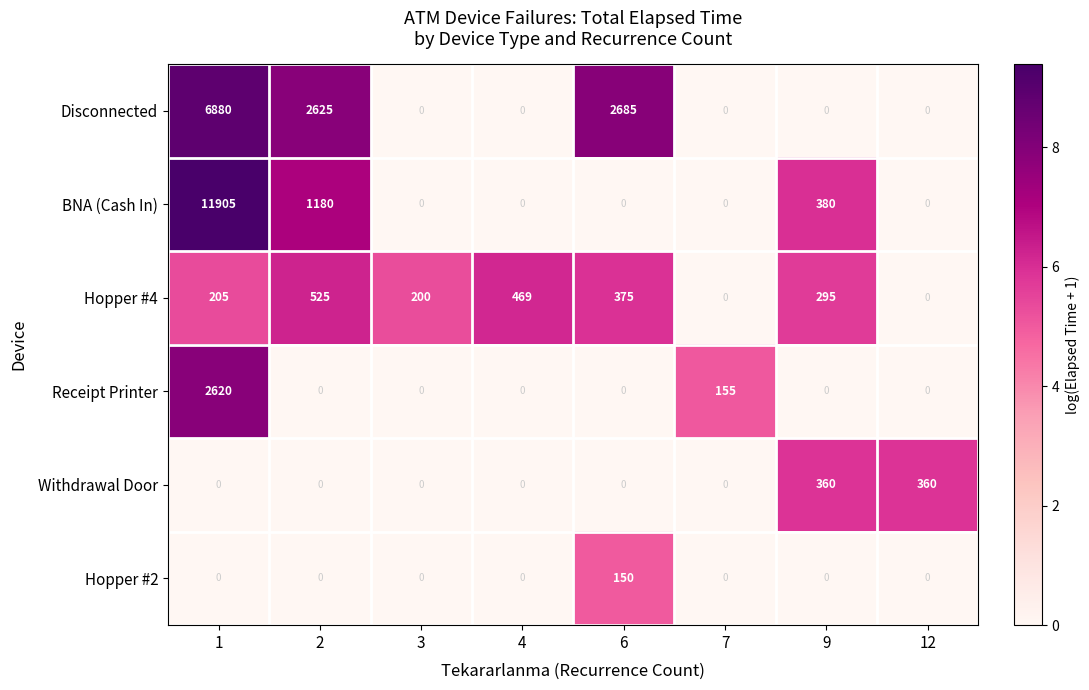

How many categories are shown in the chart?

8